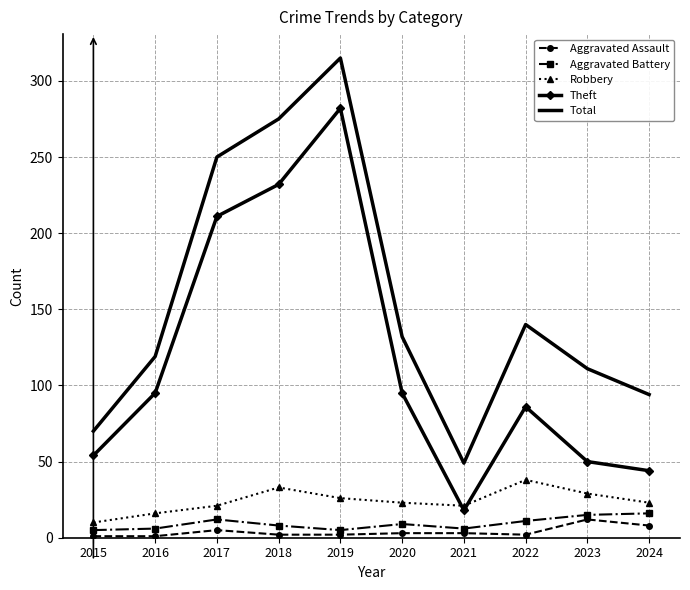

Rank the series by their maximum value, from highest to lowest.

Total, Theft, Robbery, Aggravated Battery, Aggravated Assault